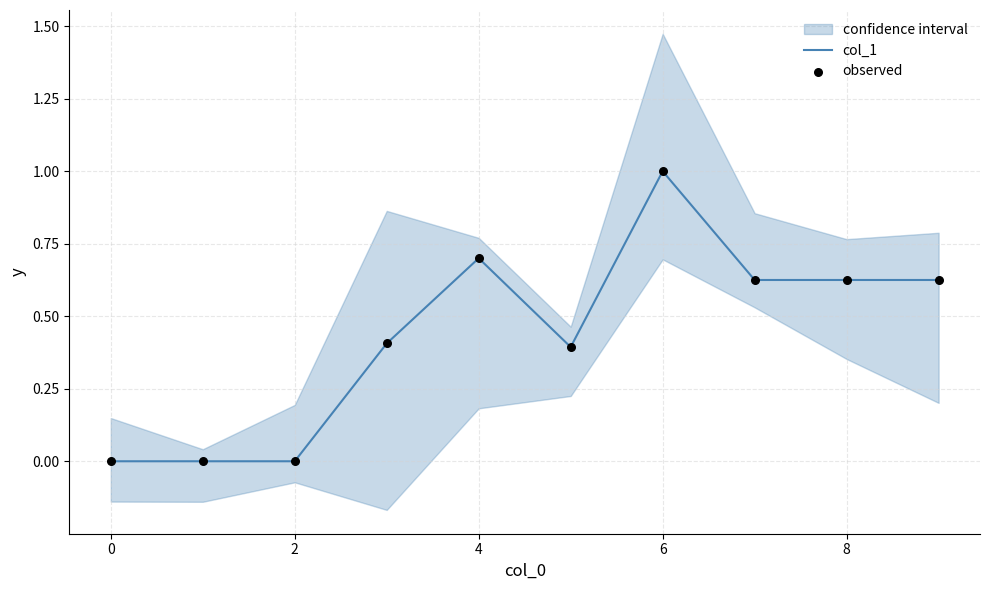

Which series has the largest total across all categories?

col_1